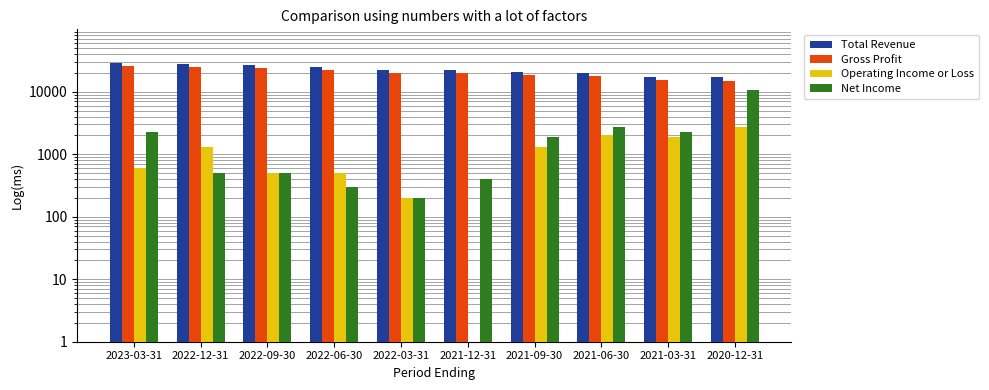

Reading left to right, transcribe all the data shown in this chart.

Total Revenue: 28500.0	27800.0	26600.0	25100.0	22400.0	22100.0	21000.0	20200.0	17500.0	17000.0
Gross Profit: 25900.0	25200.0	24100.0	22700.0	20100.0	19700.0	18700.0	18200.0	15700.0	15100.0
Operating Income or Loss: 600.0	1300.0	500.0	500.0	200.0	0.5	1300.0	2000.0	1900.0	2700.0
Net Income: 2300.0	500.0	500.0	300.0	200.0	400.0	1900.0	2700.0	2300.0	10600.0